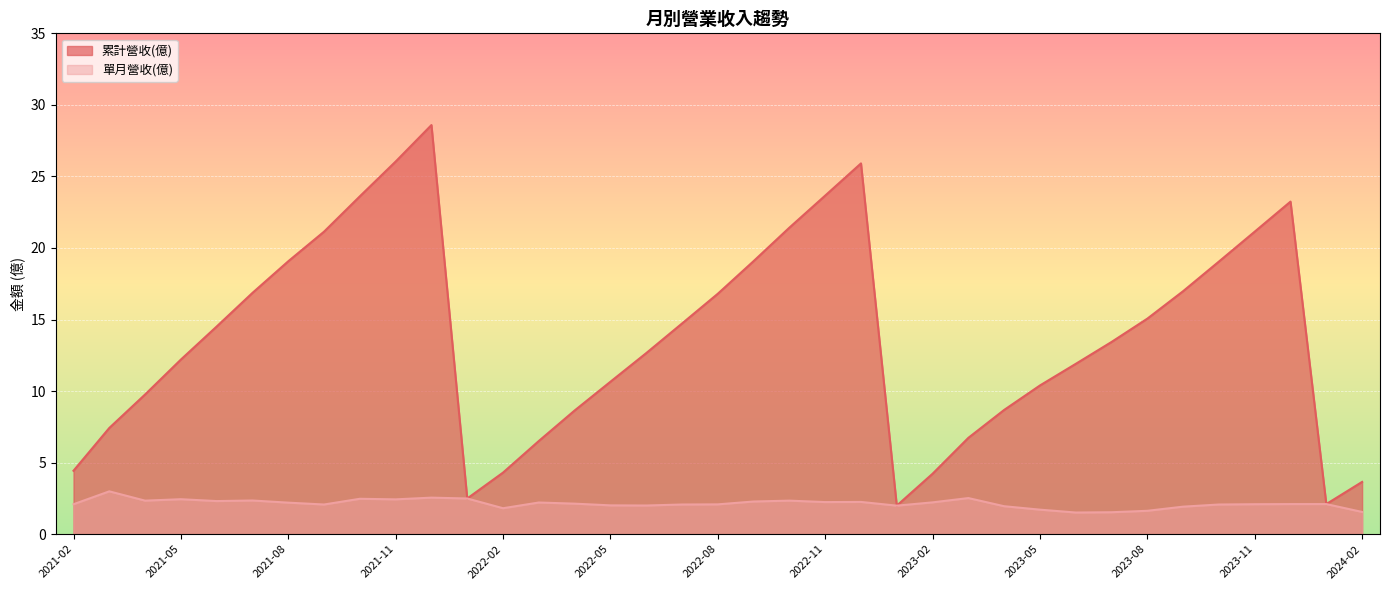

What is the difference between the maximum and minimum values in the 單月營收(億) series?

1.5